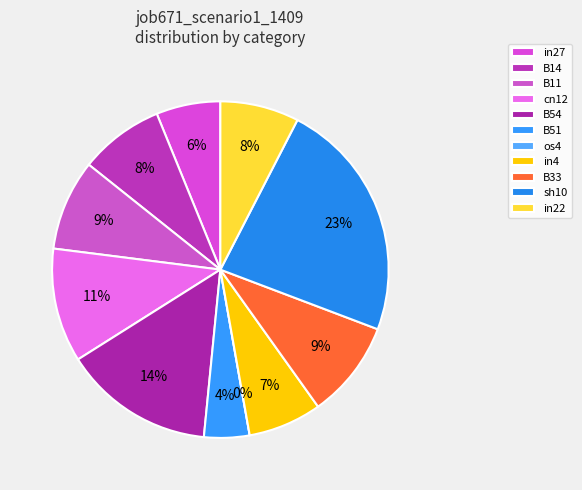

What is the smallest slice in the pie chart?

os4